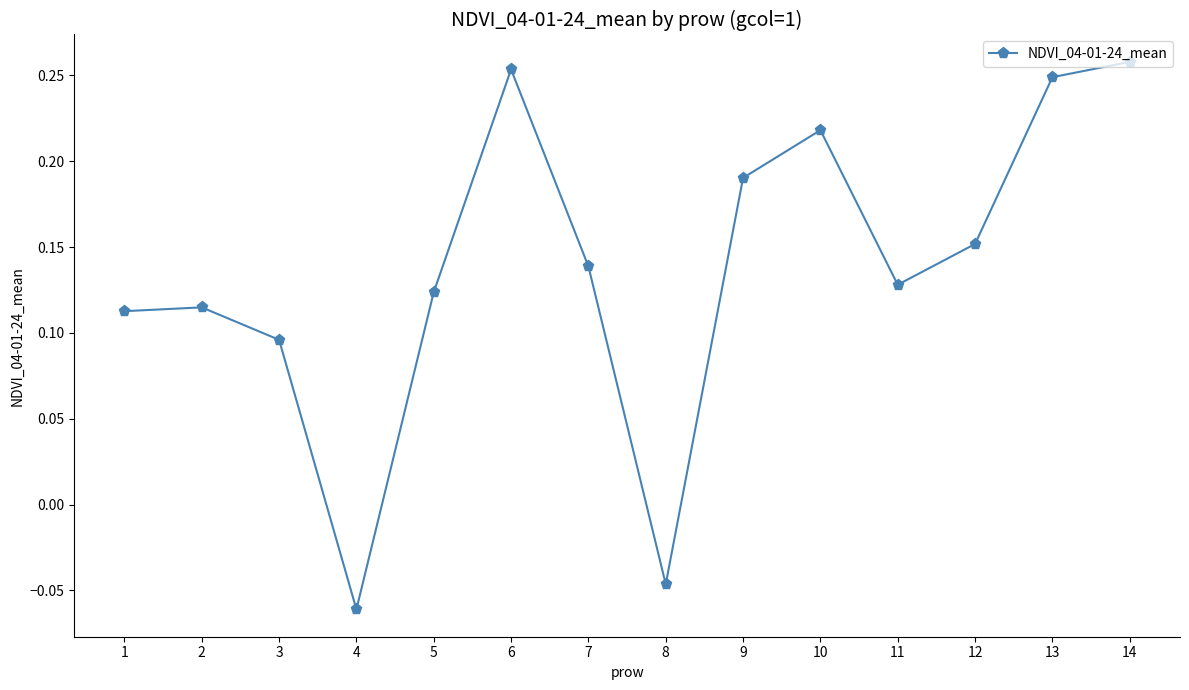

Is it true that the value at 5 is 0.2?

False